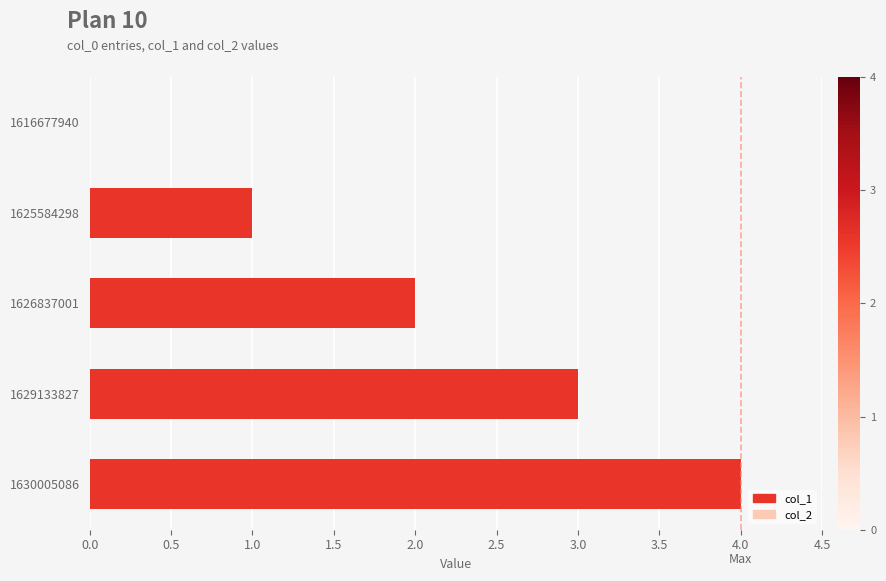

Between 1616677940 and 1625584298, which is larger?

1625584298